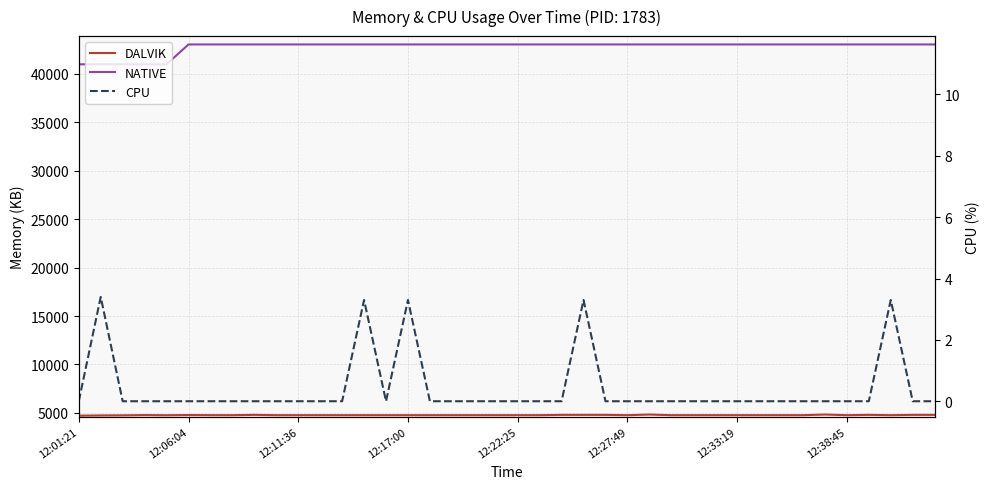

Is it true that DALVIK equals 4771.0 at 13?

True